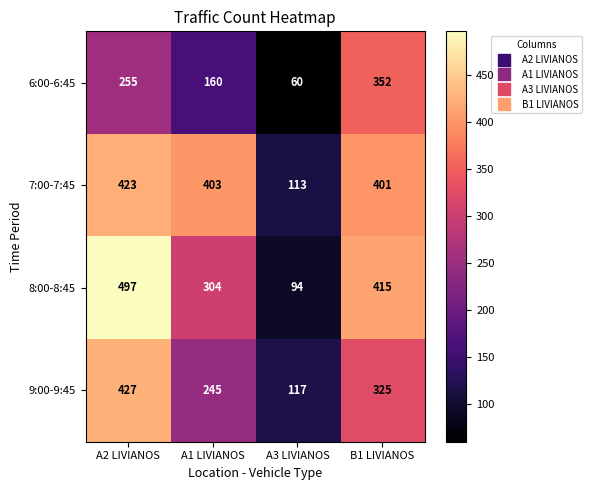

At which category is the sum across all series the highest?

A2 LIVIANOS